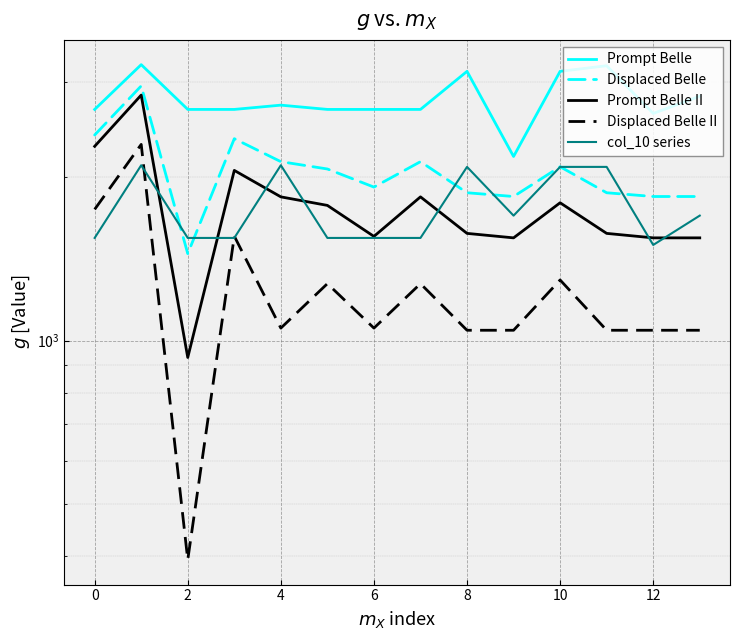

At which label does Displaced Belle II first exceed 1054?

−2